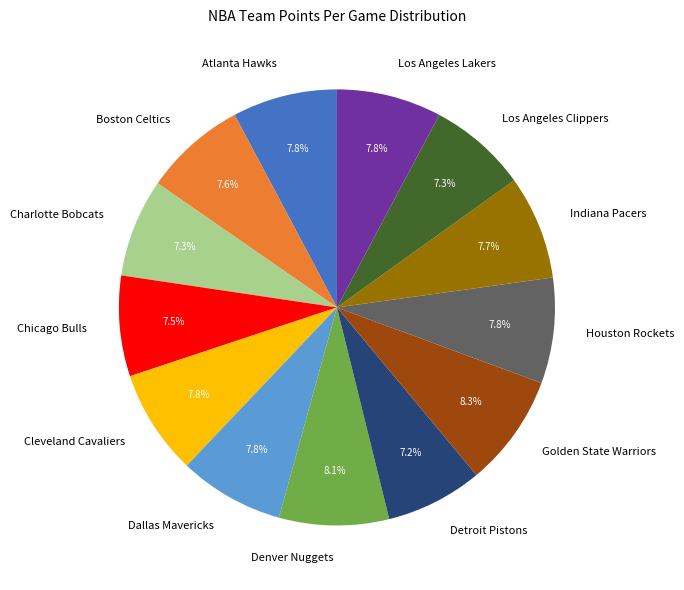

What is the ratio of the value at Indiana Pacers to the value at Los Angeles Lakers?

1.0